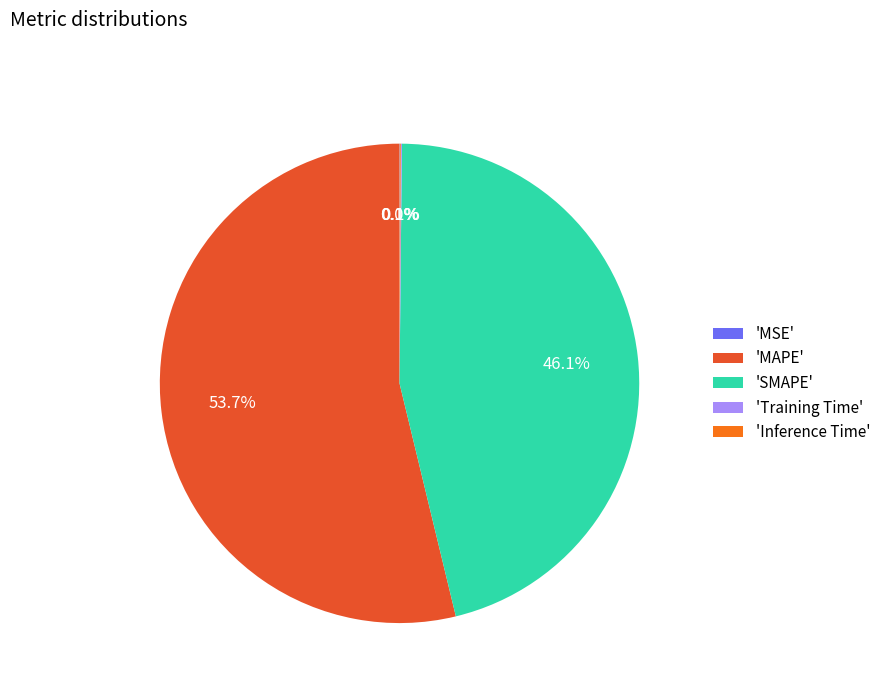

What is the largest slice in the pie chart?

'MAPE'